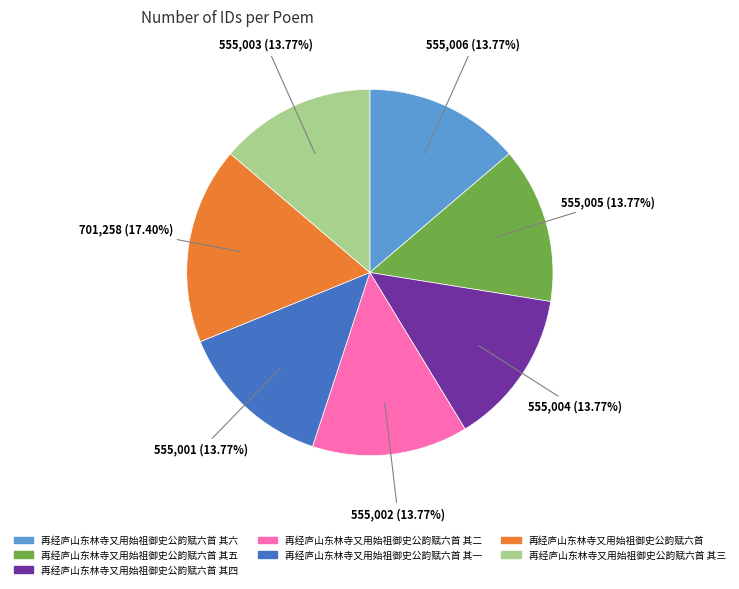

What percentage is the 再经庐山东林寺又用始祖御史公韵赋六首 其五 slice, to the nearest percent?

14%